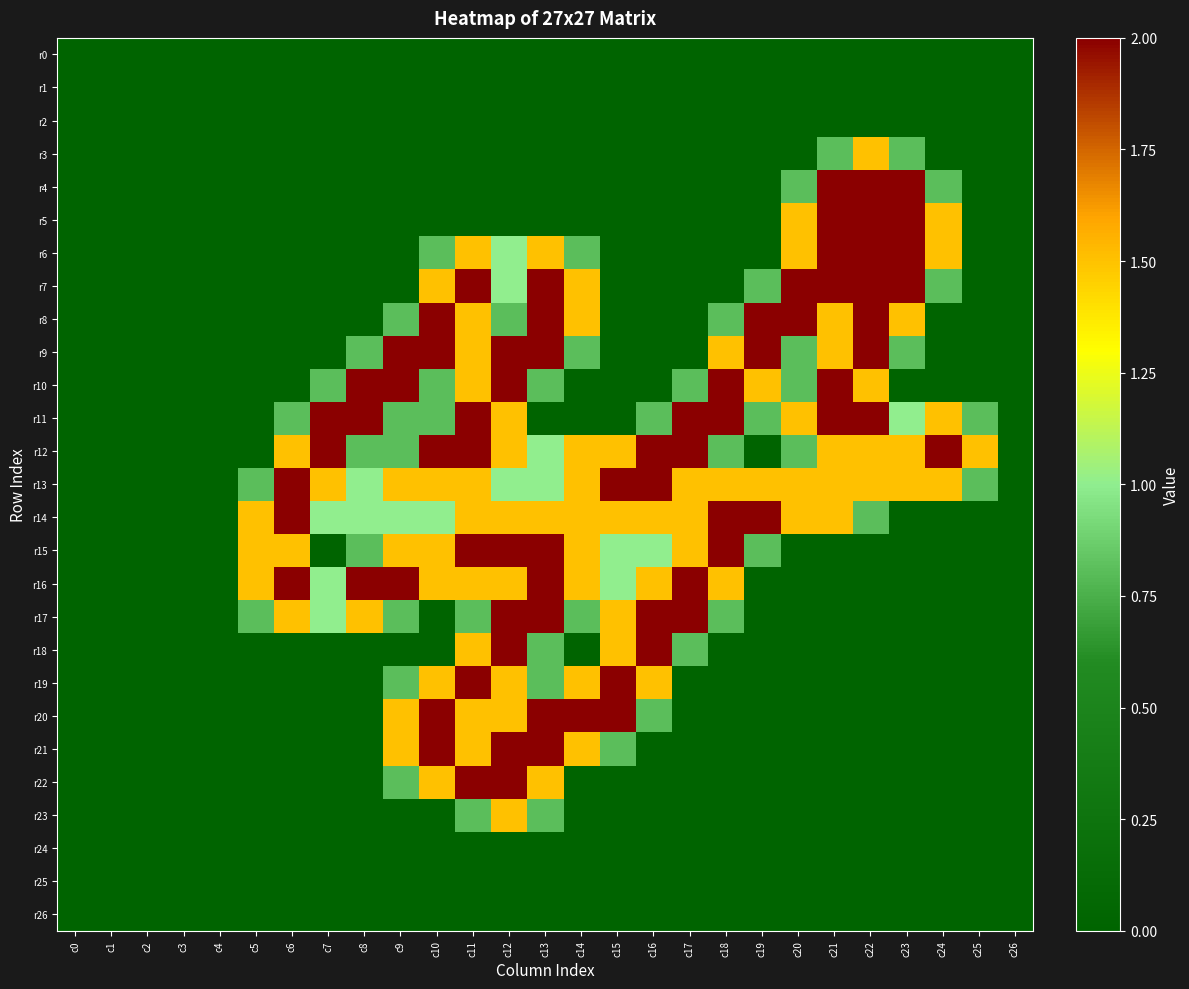

At how many categories does at least one series exceed 0?

21